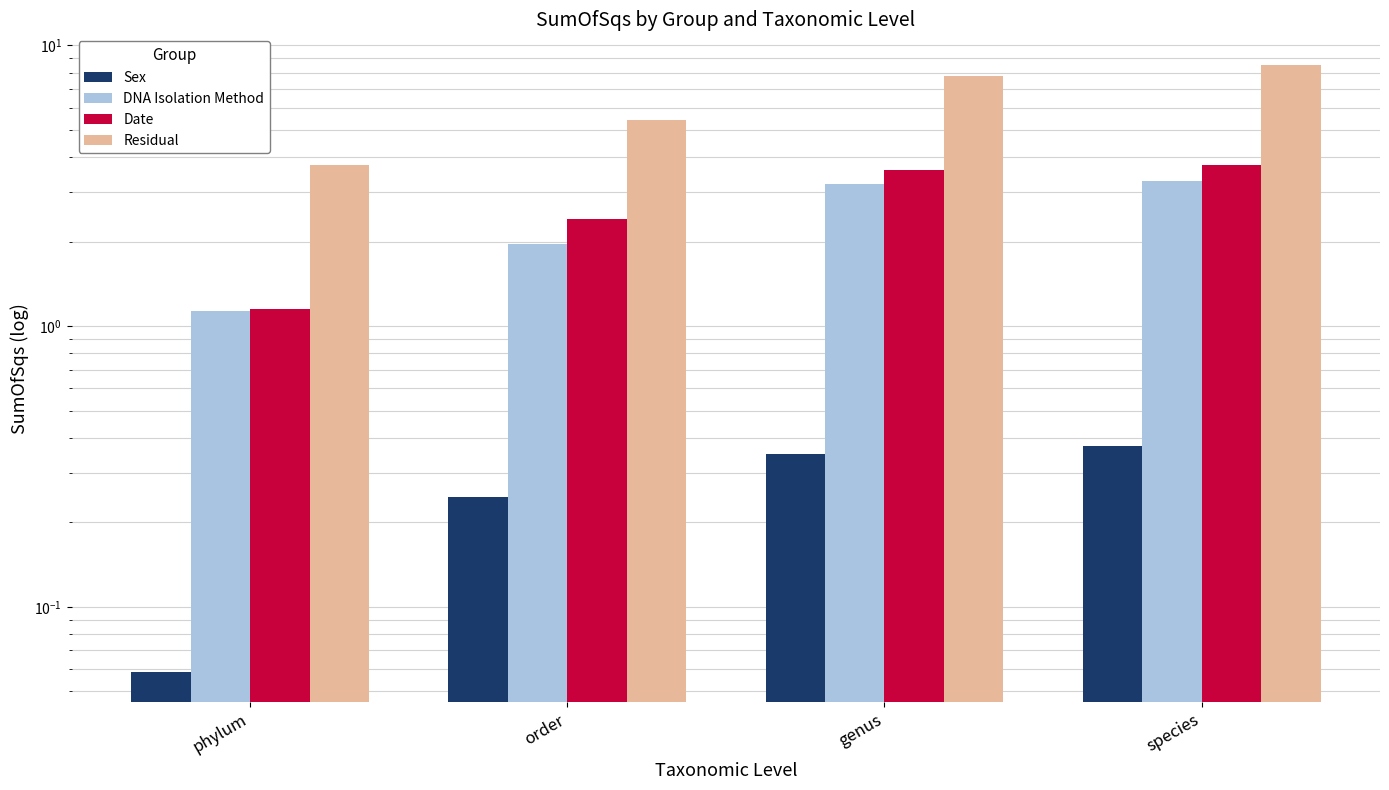

What position from the right is phylum?

4